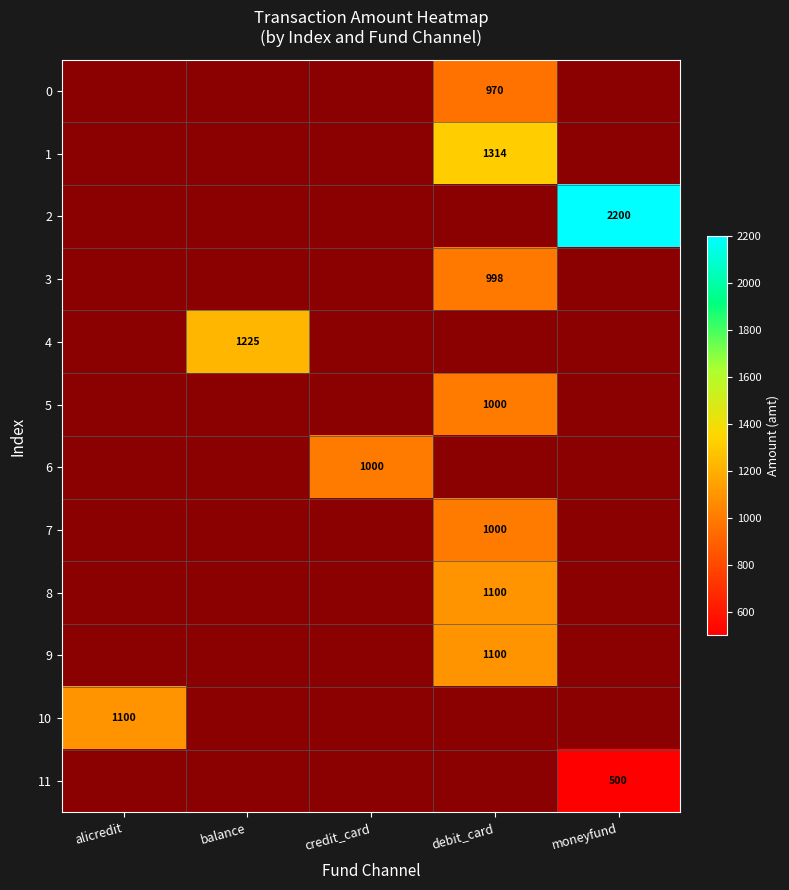

The value of 2 at moneyfund is 548. True or false?

False